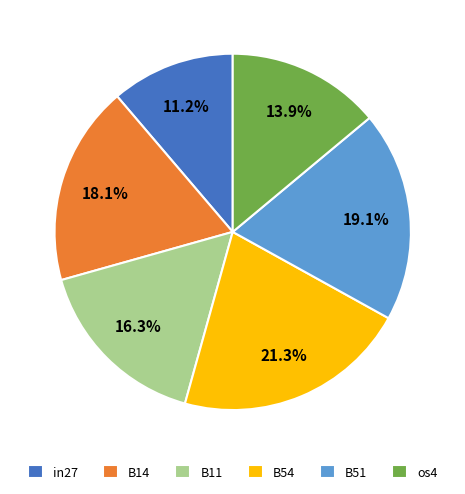

To the nearest percent, what portion does B51 represent?

19%